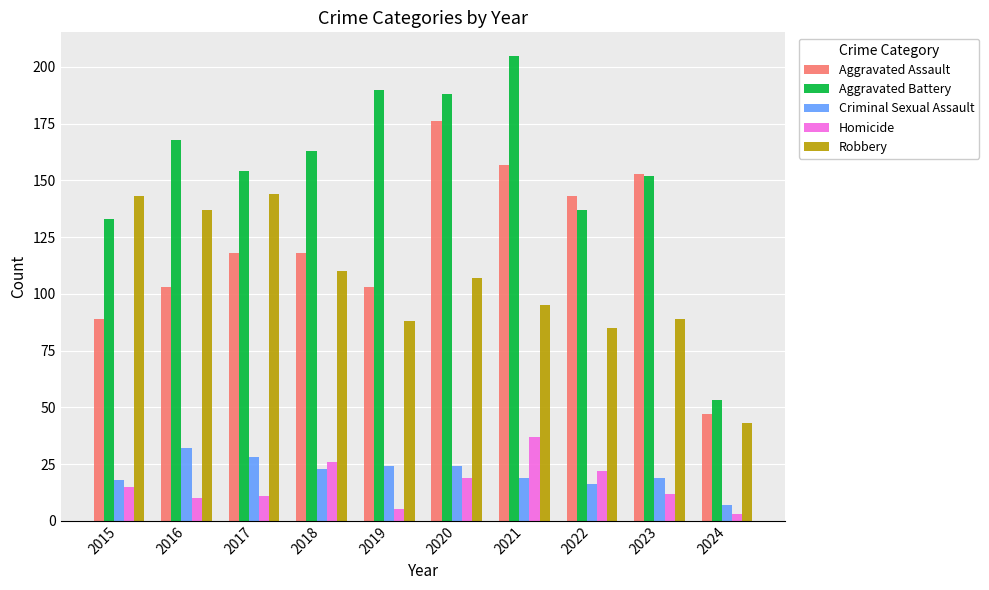

How many bars are there in each group?

5